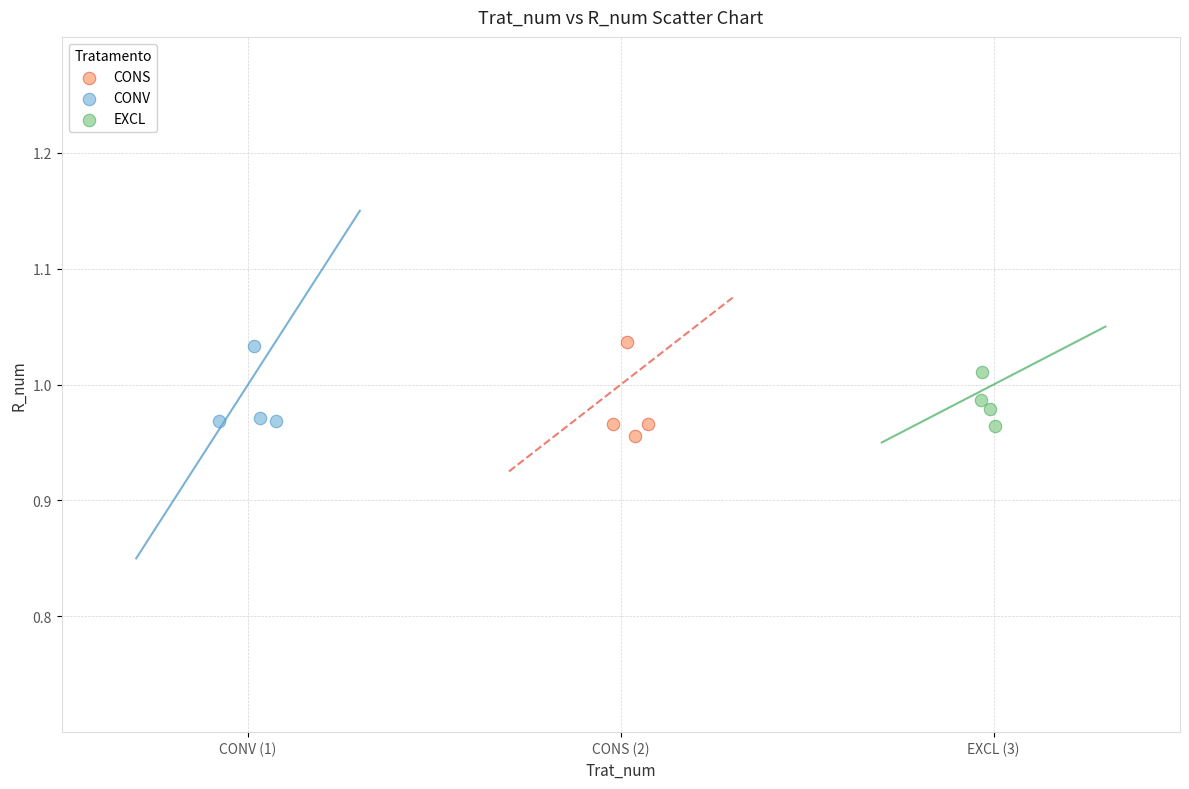

What are all the series names shown in the legend?

CONS, CONV, EXCL